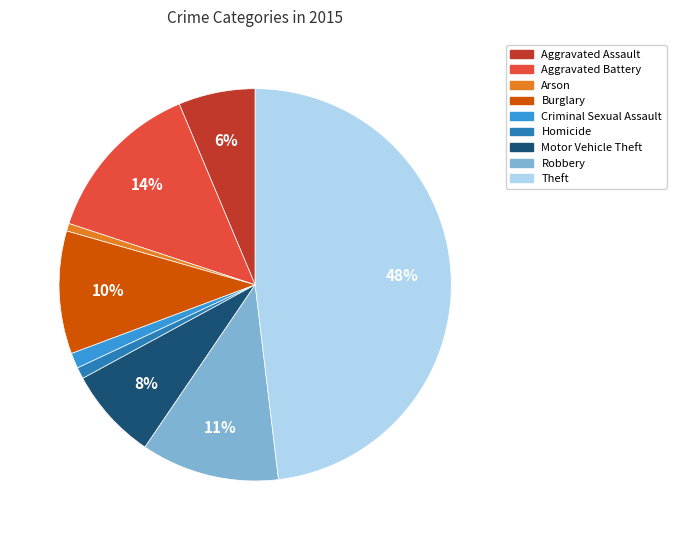

To the nearest percent, what percentage of the pie is Arson?

1%